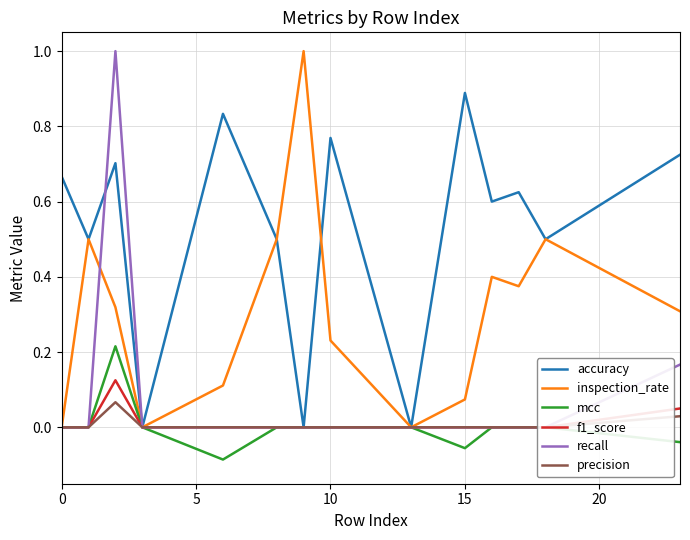

What is the minimum value shown in the chart?

-0.1